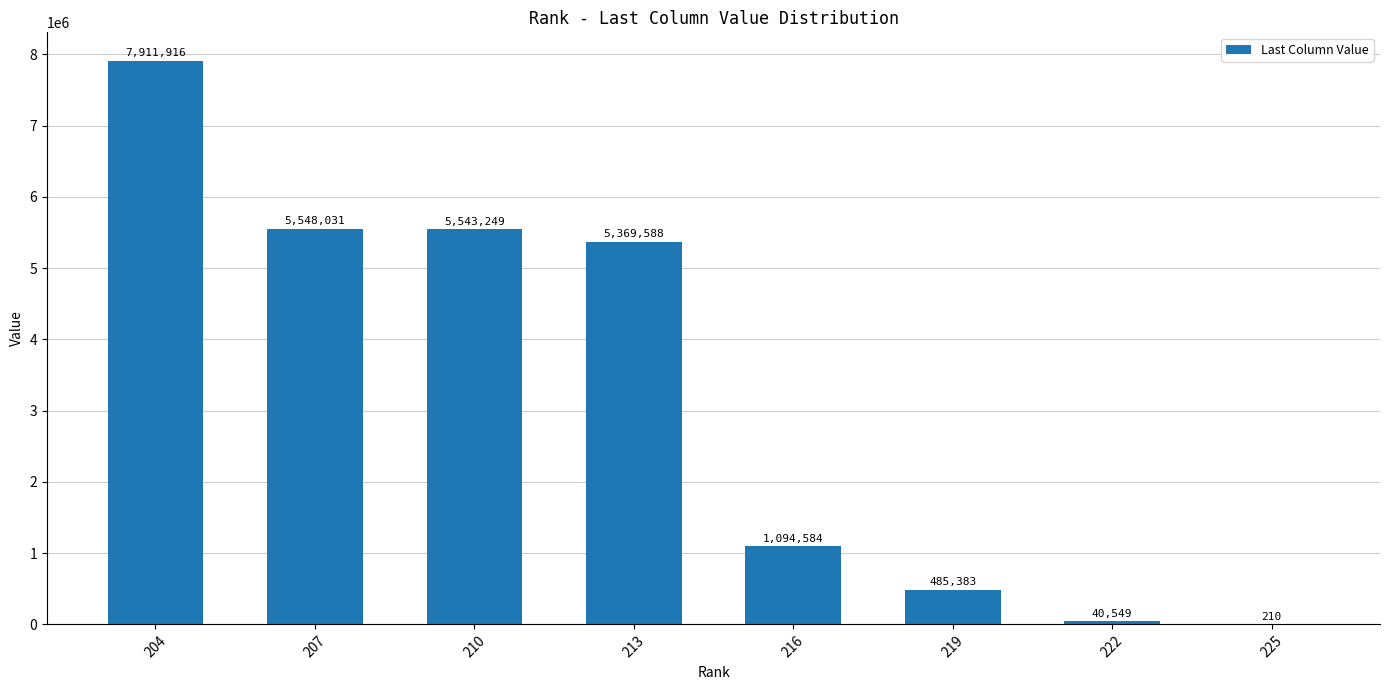

Reading left to right, transcribe all the data shown in this chart.

7911916	5548031	5543249	5369588	1094584	485383	40549	210